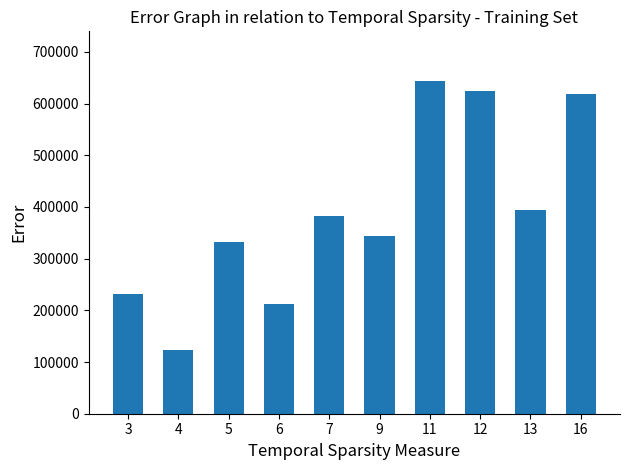

Which category has the highest value across all series?

11